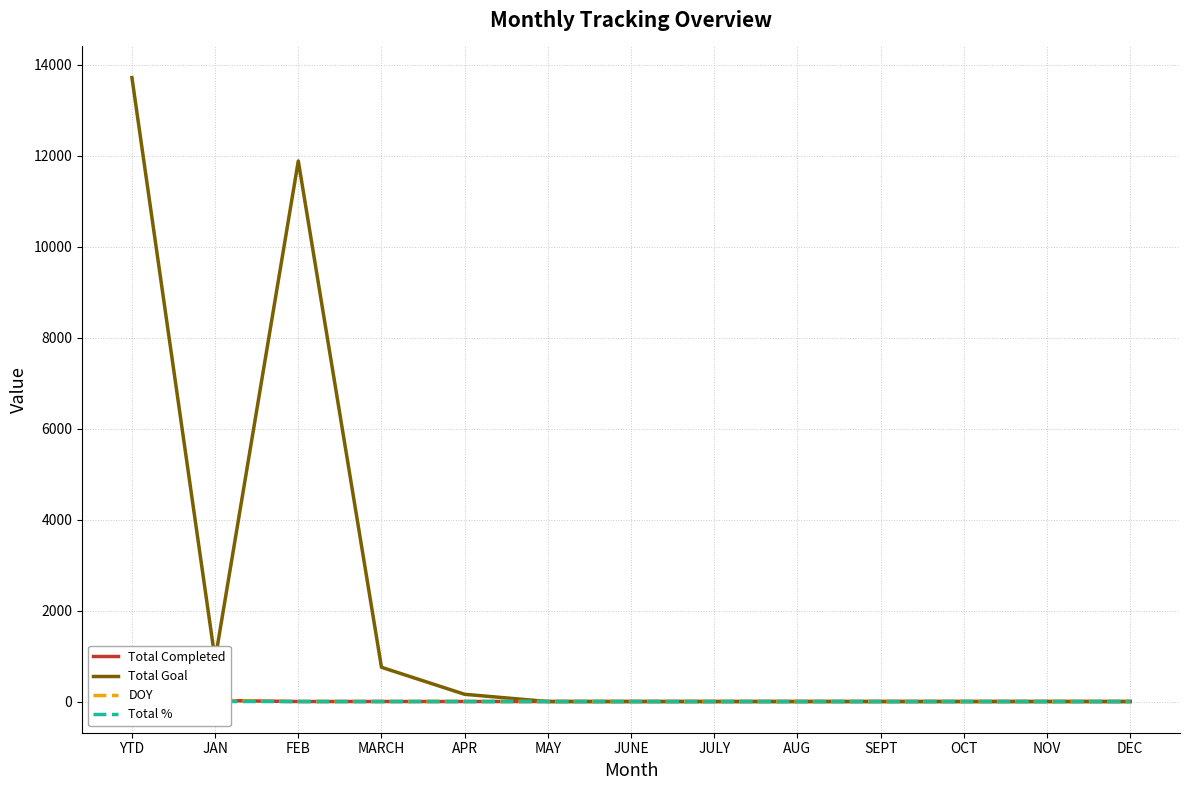

The Total Goal series shows 0 at AUG. True or false?

True